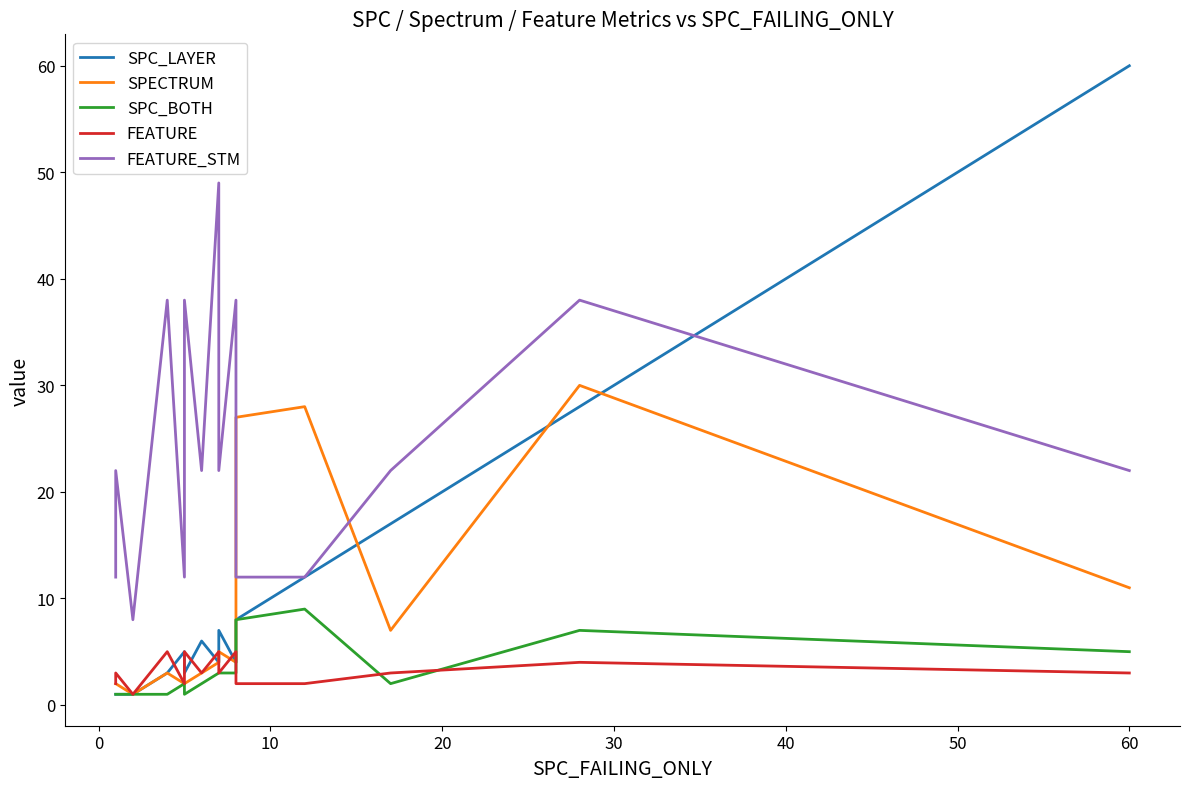

True or false: SPC_LAYER has more than 1 interior local peaks.

True